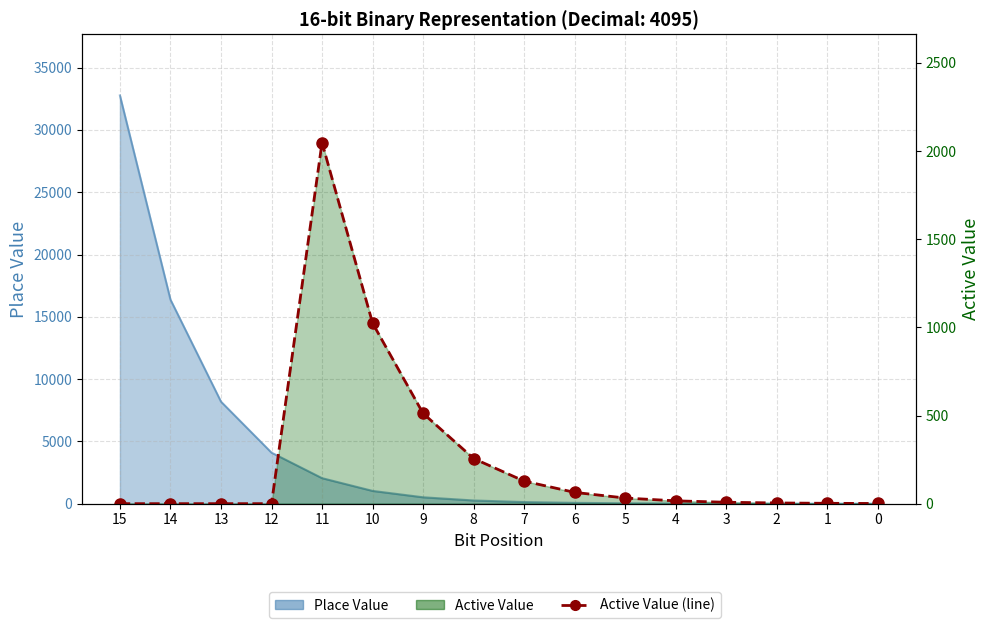

Reading left to right, transcribe all the data shown in this chart.

15=0	14=0	13=0	12=0	11=2048	10=1024	9=512	8=256	7=128	6=64	5=32	4=16	3=8	2=4	1=2	0=1